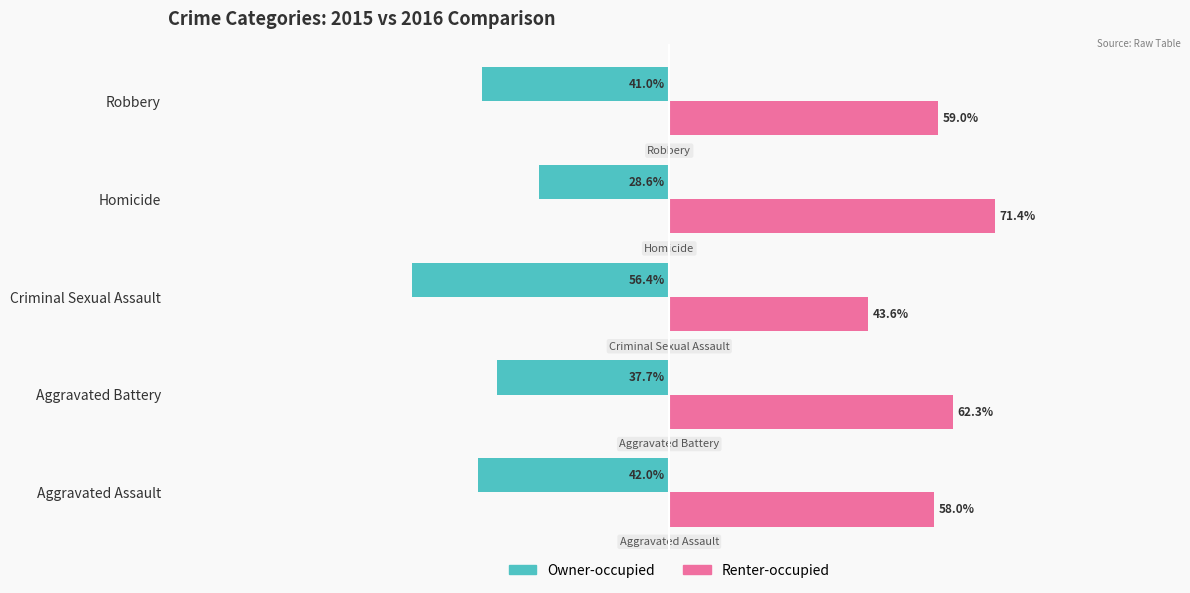

Rank the series at Robbery from highest to lowest value.

Renter-occupied, Owner-occupied